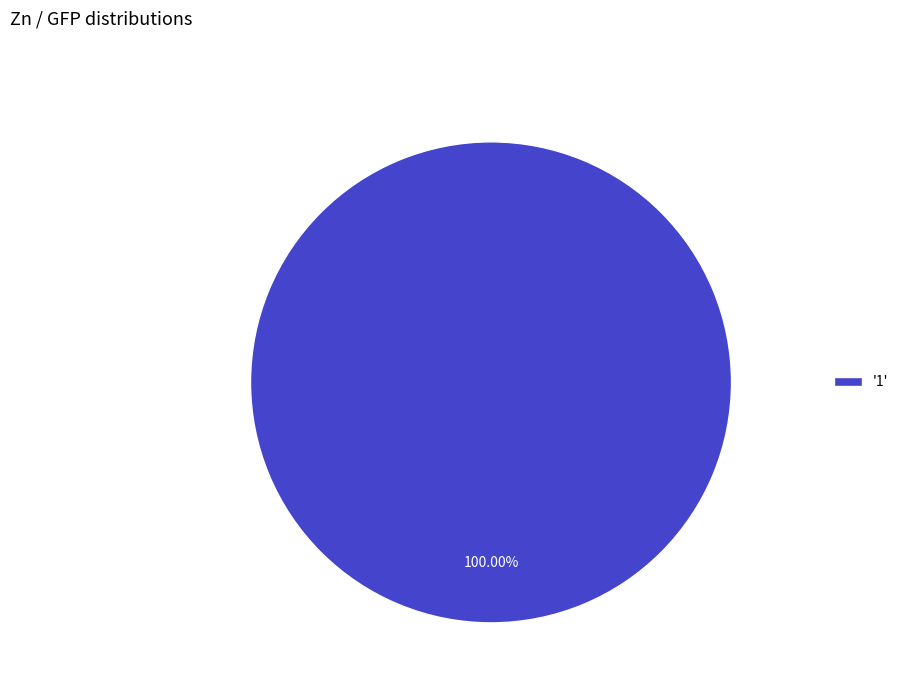

Is '1' the majority of the pie?

Yes